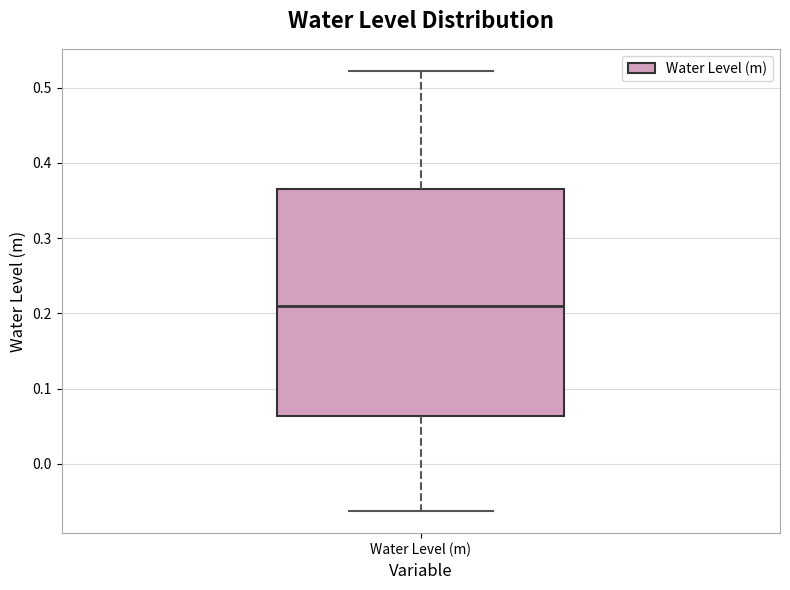

Transcribe this box plot: give where the median line is, the range the box spans, and where the two whiskers end, as read against the y-axis. The values are not printed on the chart, so give them approximately, as read against the axis.

median 0.21, box 0.06 to 0.37, whiskers -0.06 to 0.52